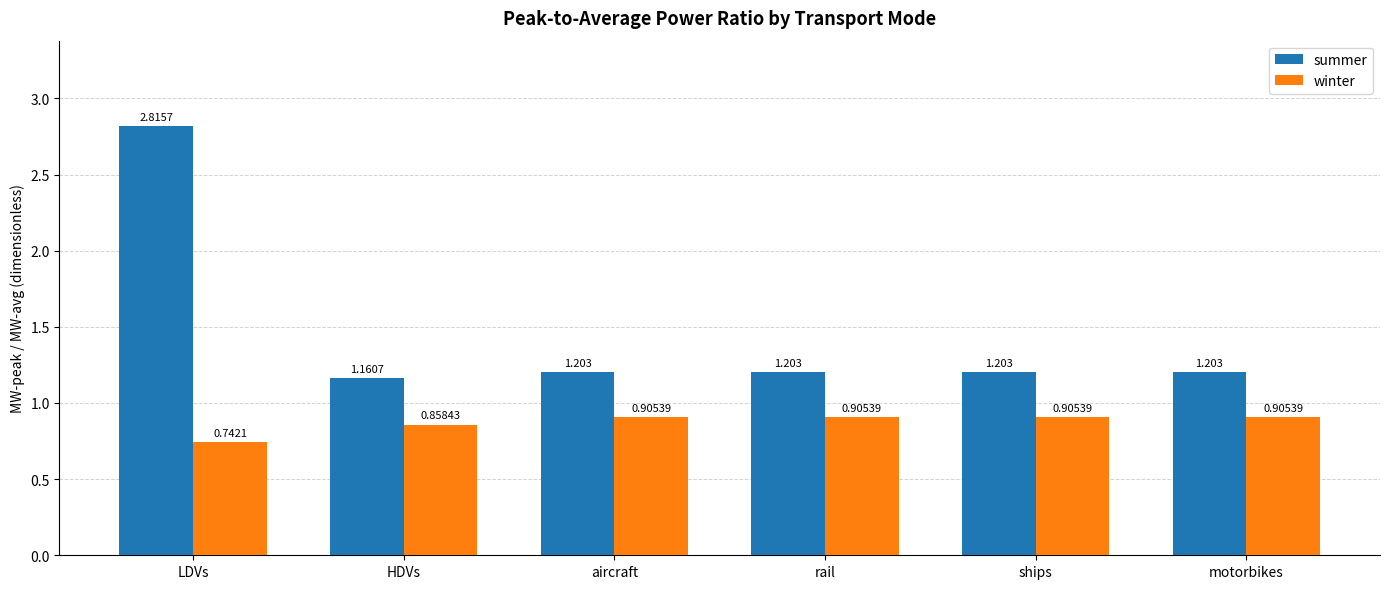

Where is winter nearest to the value 0?

LDVs